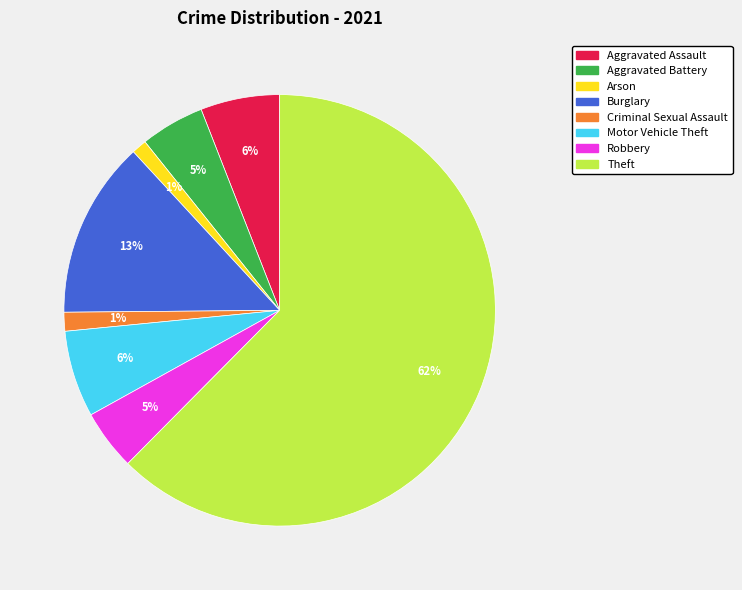

Does any single category account for the majority?

Yes